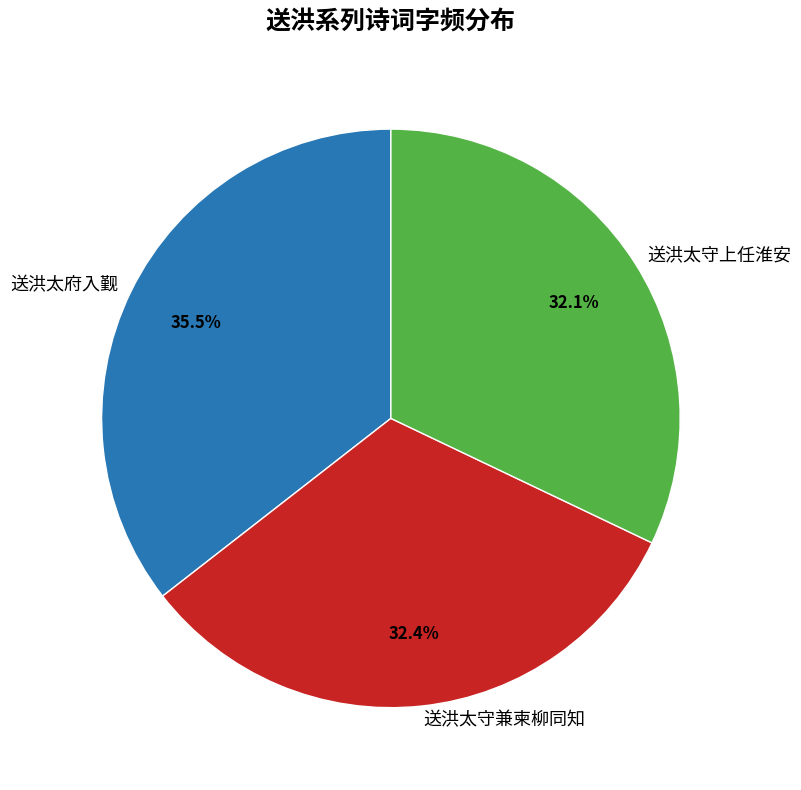

To the nearest percent, what is the average slice percentage?

33%